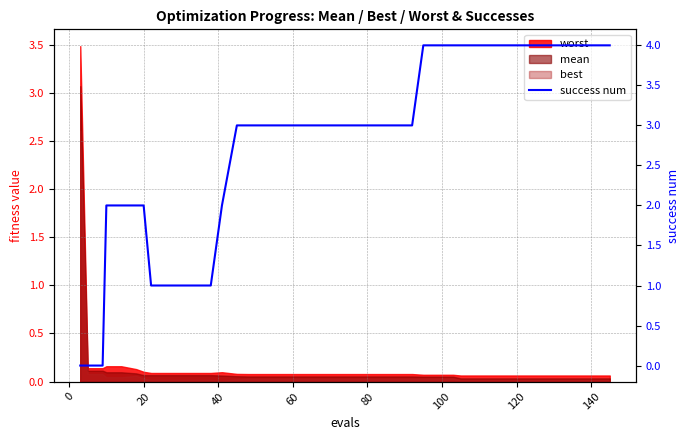

True or false: the data shows 6 at 38.

False